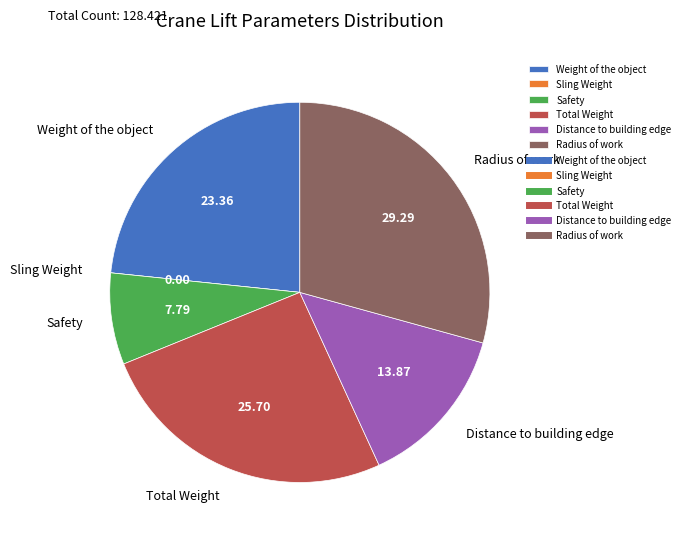

Is Weight of the object the majority of the pie?

No